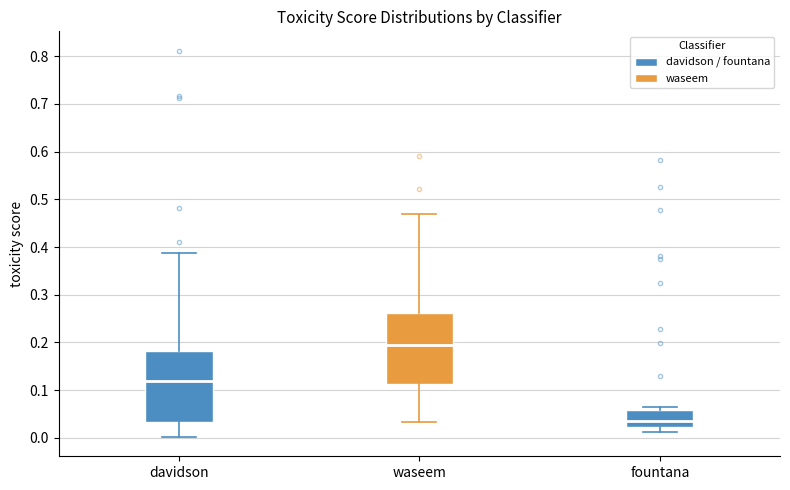

Reading left to right, read every box against the y-axis: the position of its median line, the range the box covers, and the ends of its whiskers. The values are not printed on the chart, so give them approximately, as read against the axis.

davidson: median 0.12, box 0.03 to 0.18, whiskers 0.00 to 0.39
waseem: median 0.20, box 0.11 to 0.26, whiskers 0.03 to 0.47
fountana: median 0.04, box 0.02 to 0.06, whiskers 0.01 to 0.07